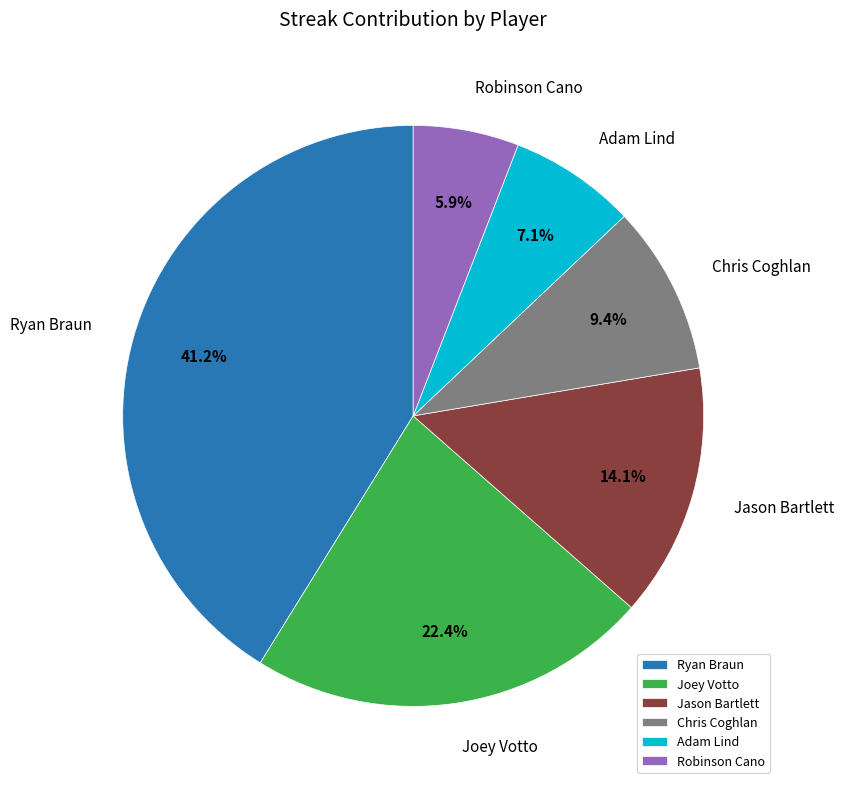

True or false: Jason Bartlett accounts for 19% of the total.

False